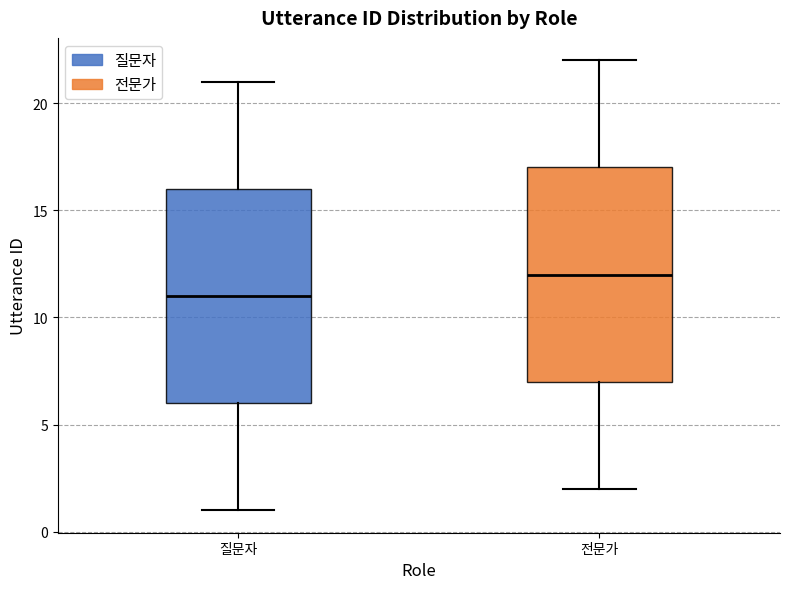

Where is the lower edge of the box for 질문자 on the y-axis? The values are not printed on the chart, so give them approximately, as read against the axis.

6